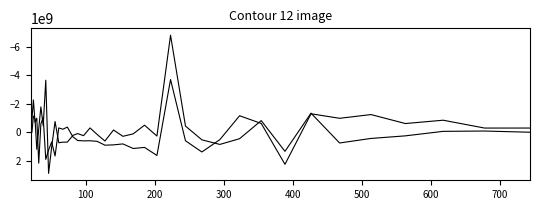

Does the chart display data point markers on the line(s)?

No